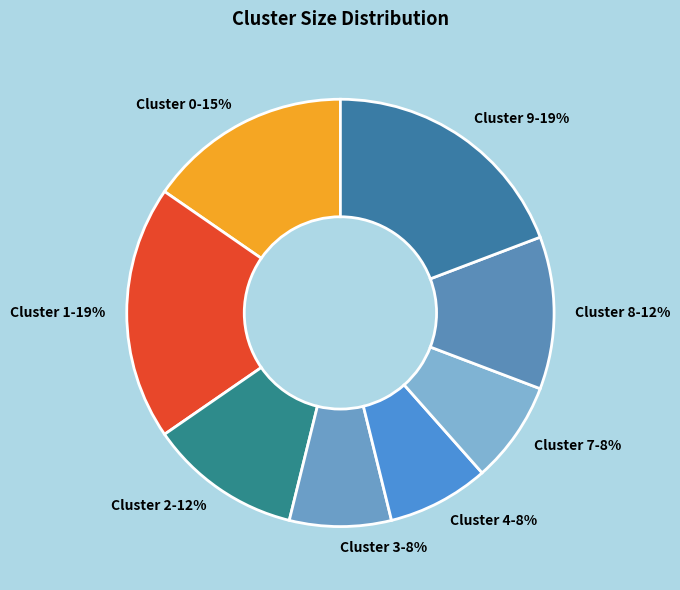

Is Cluster 2 the majority of the pie?

No